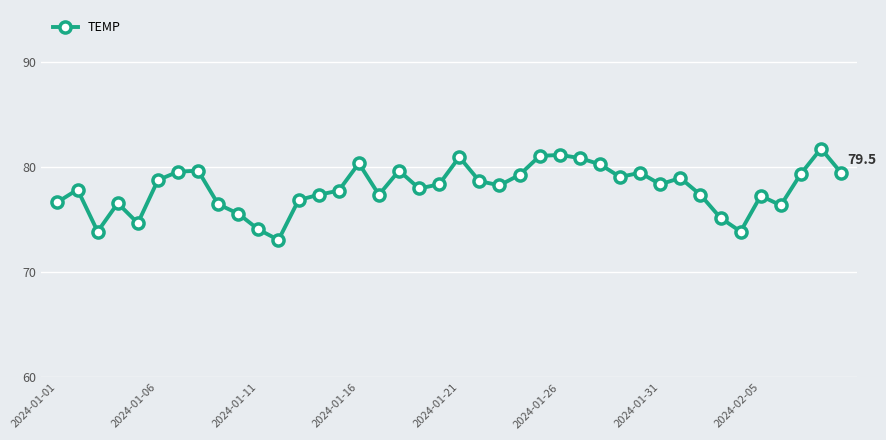

What is the sum of all values?

3120.9